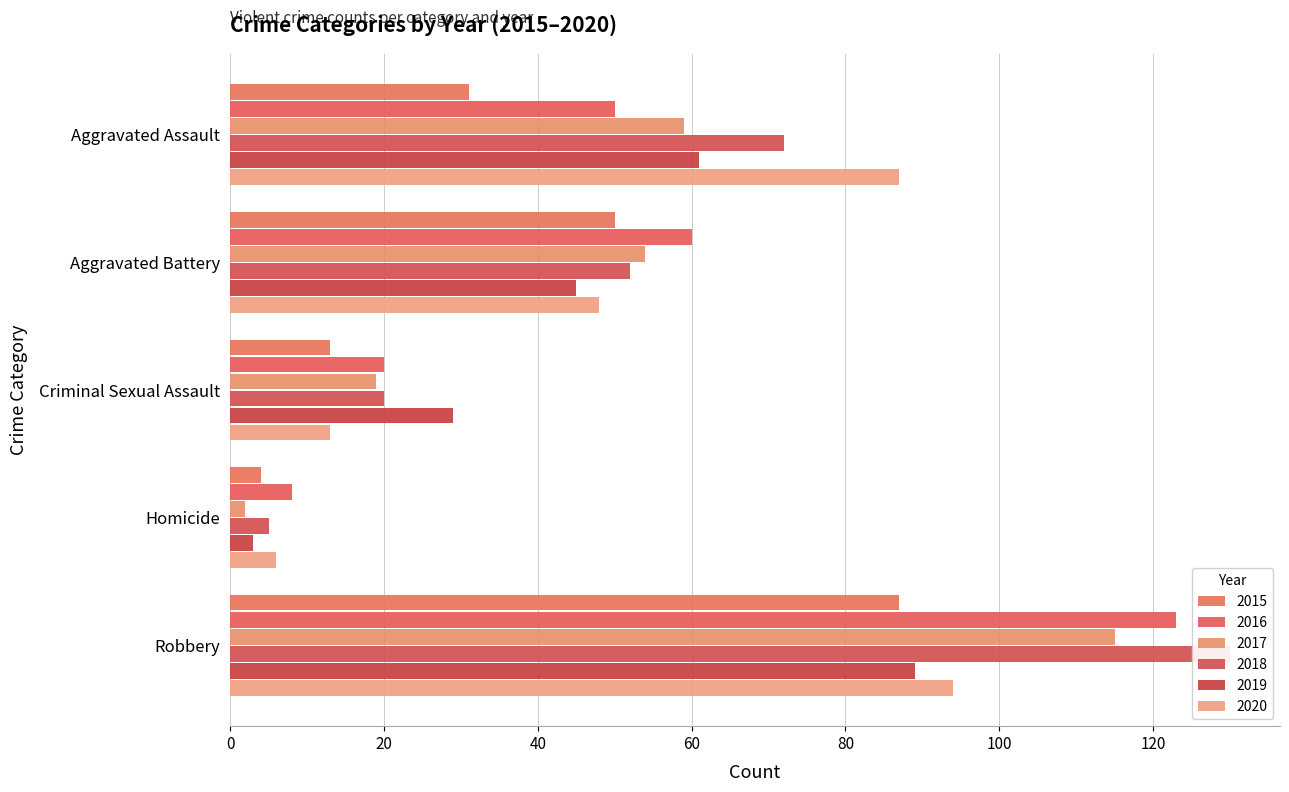

Which series has the widest spread of values?

2018